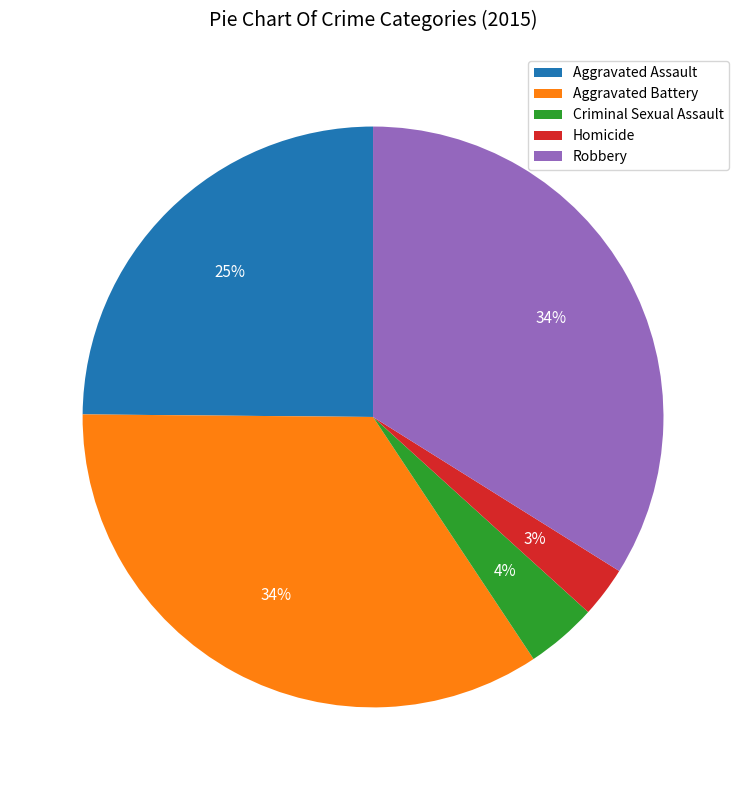

Approximately how many times larger is the value at Aggravated Battery compared to Aggravated Assault?

1.4